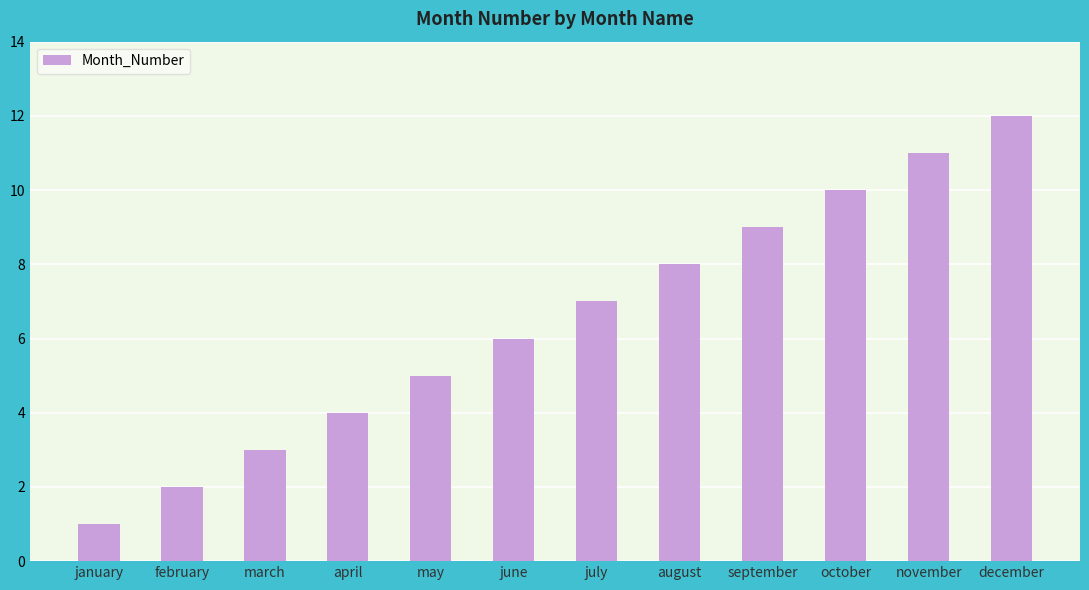

Reading right to left, extract all data points from this chart.

12	11	10	9	8	7	6	5	4	3	2	1